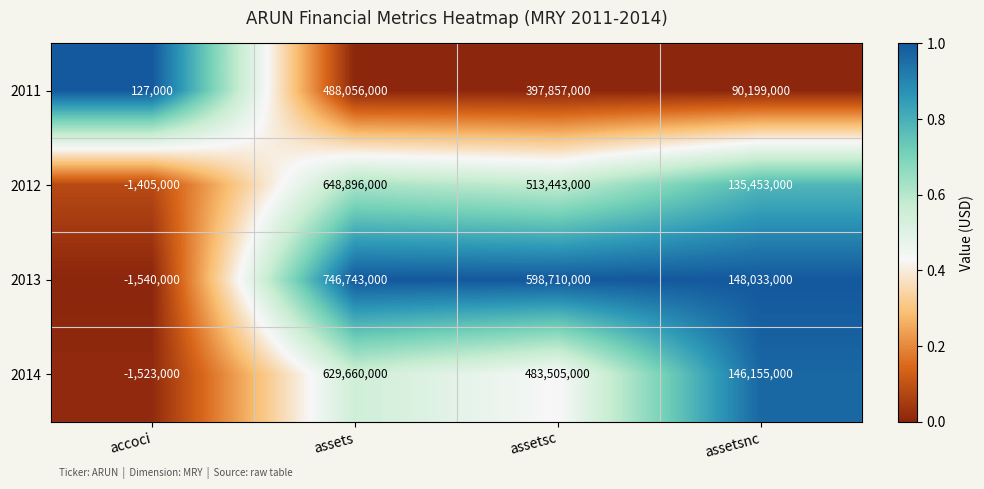

Is the value of 2012 at assetsnc greater than the value of 2013 at assetsnc?

No